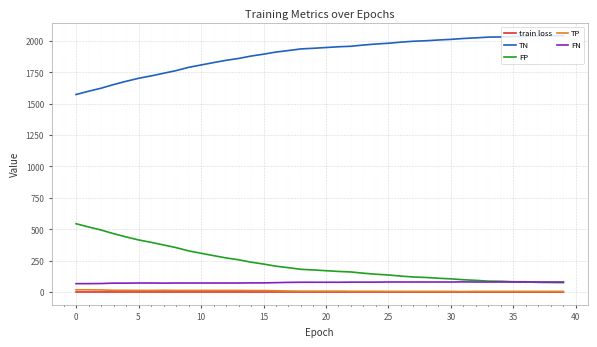

Which series has the largest total across all categories?

TN